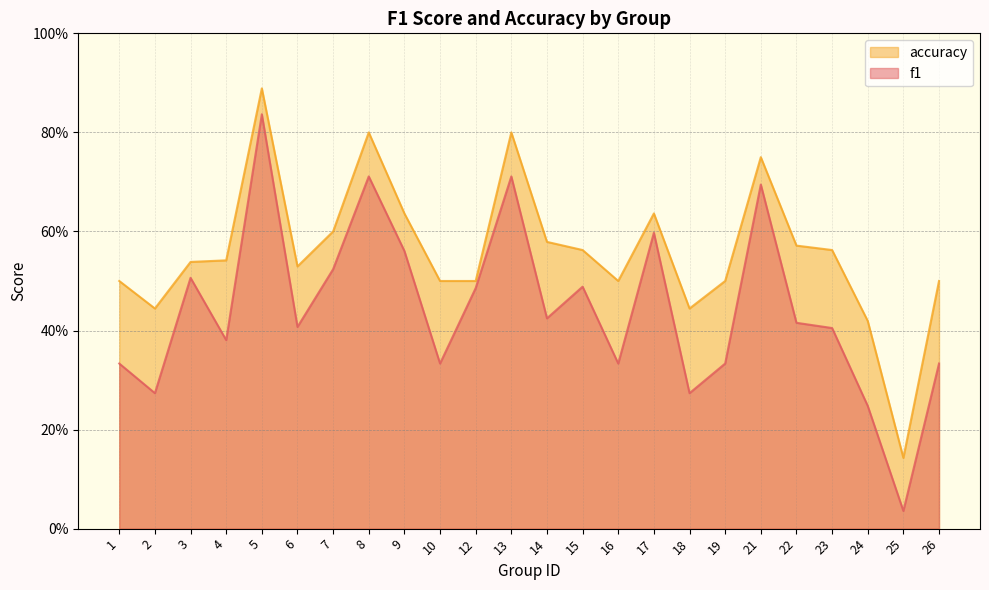

Between 4 and 8, which series saw the biggest shift?

f1